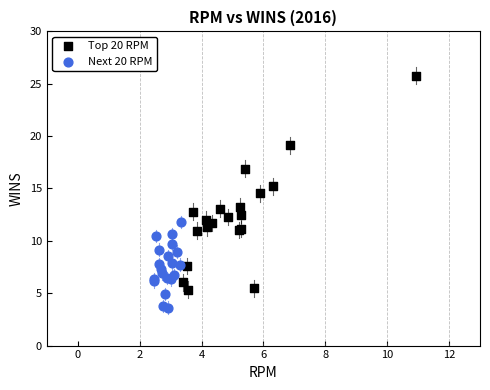

Which series contains the highest Y value?

Top 20 RPM